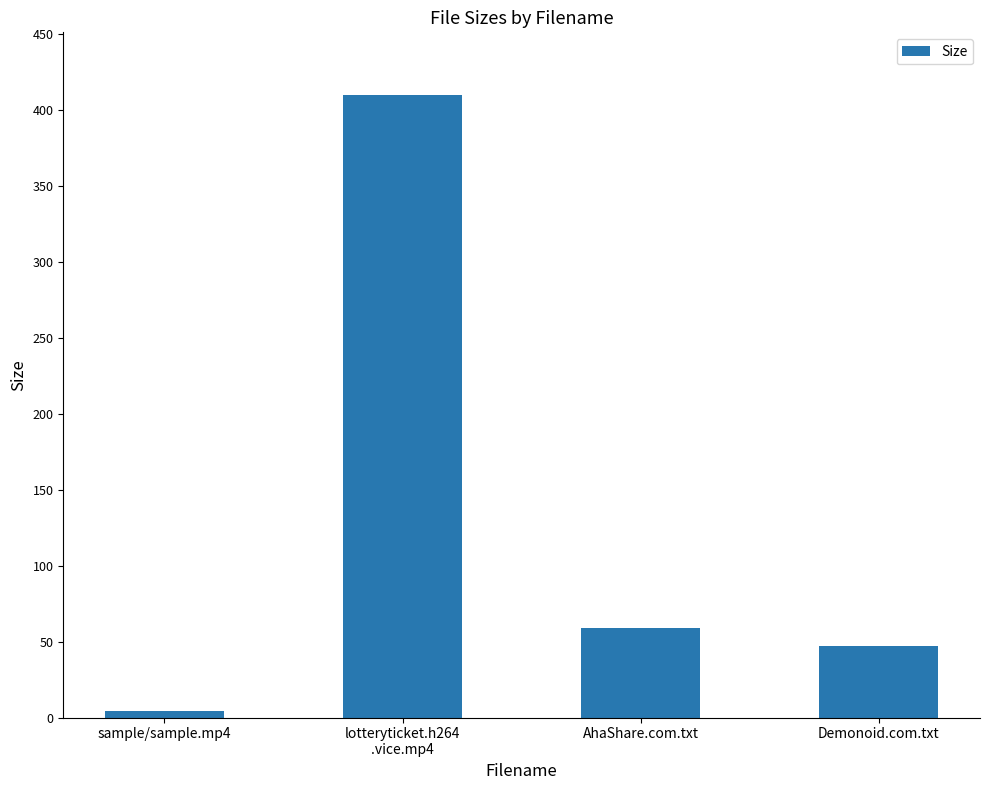

How many values are below 59?

2